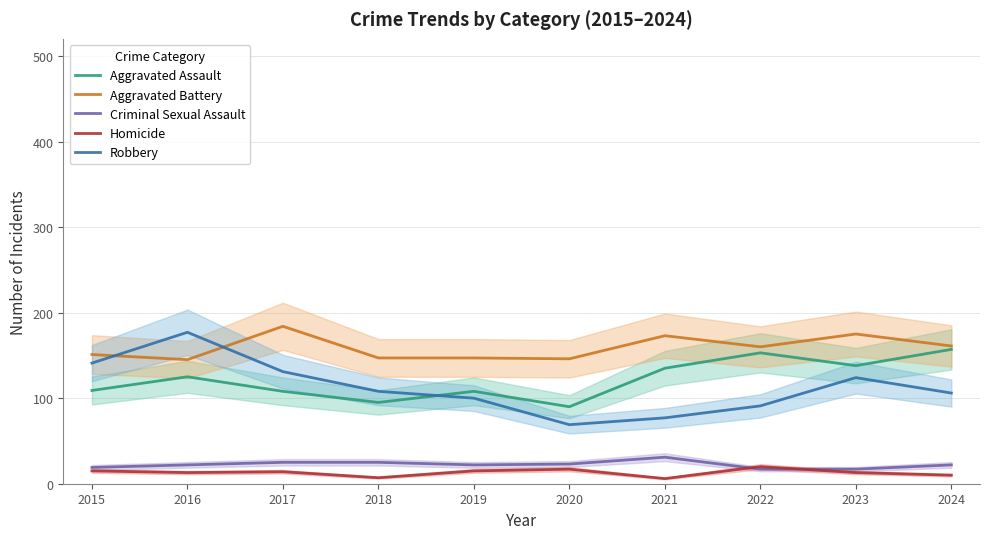

True or false: Criminal Sexual Assault and Aggravated Assault cross at least once.

False